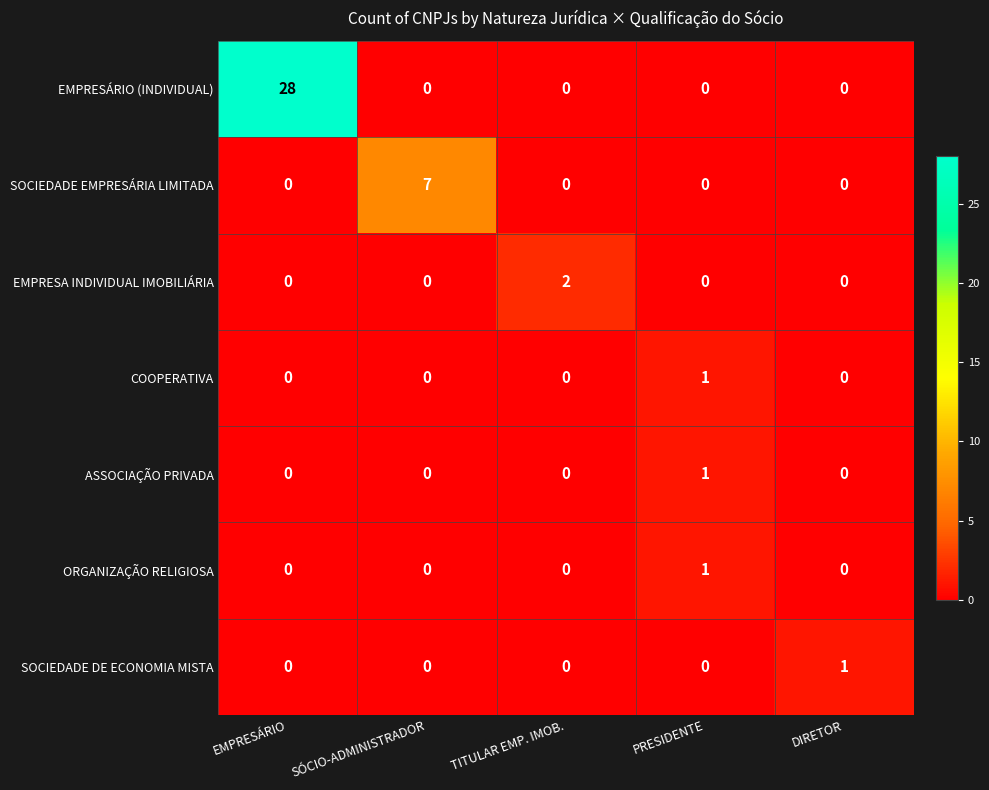

How many categories are shown in the chart?

5